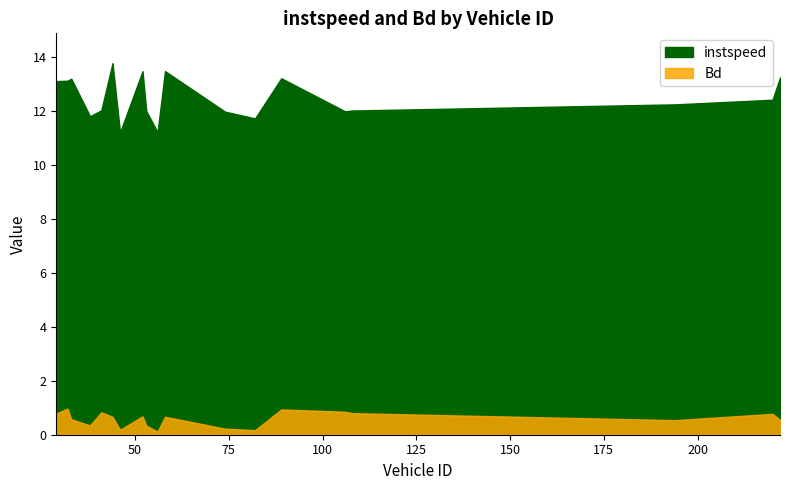

True or false: instspeed and Bd intersect in this chart.

False